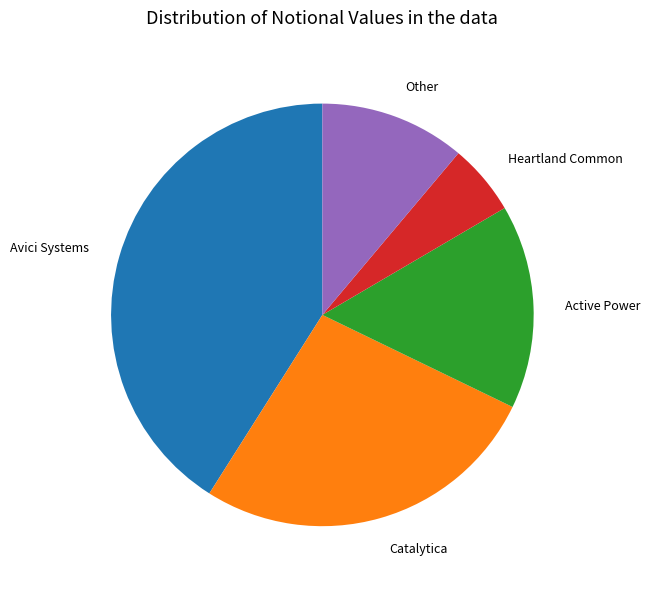

Does any single category account for the majority?

No